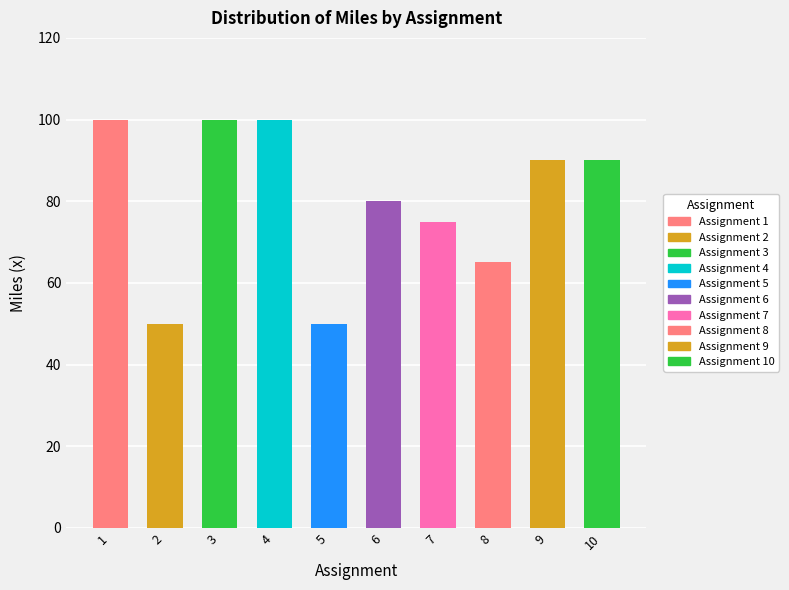

List the labels in order of value, largest first.

1, 3, 4, 9, 10, 6, 7, 8, 2, 5